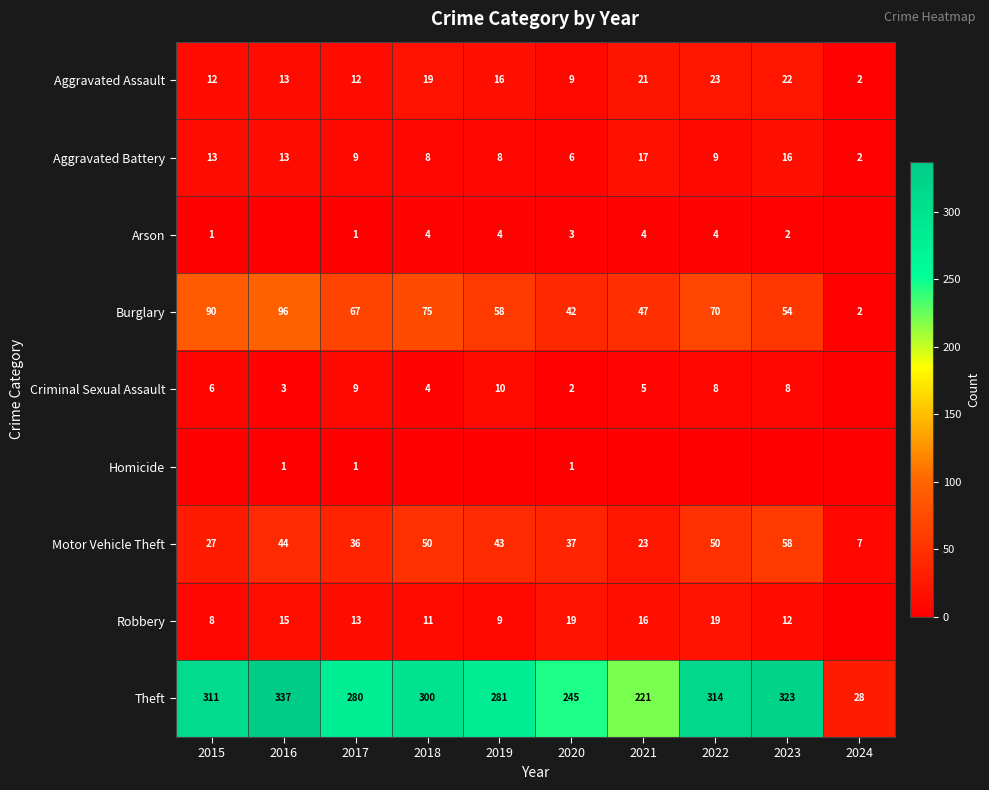

What is the difference between the Burglary values at 2015 and 2021?

43